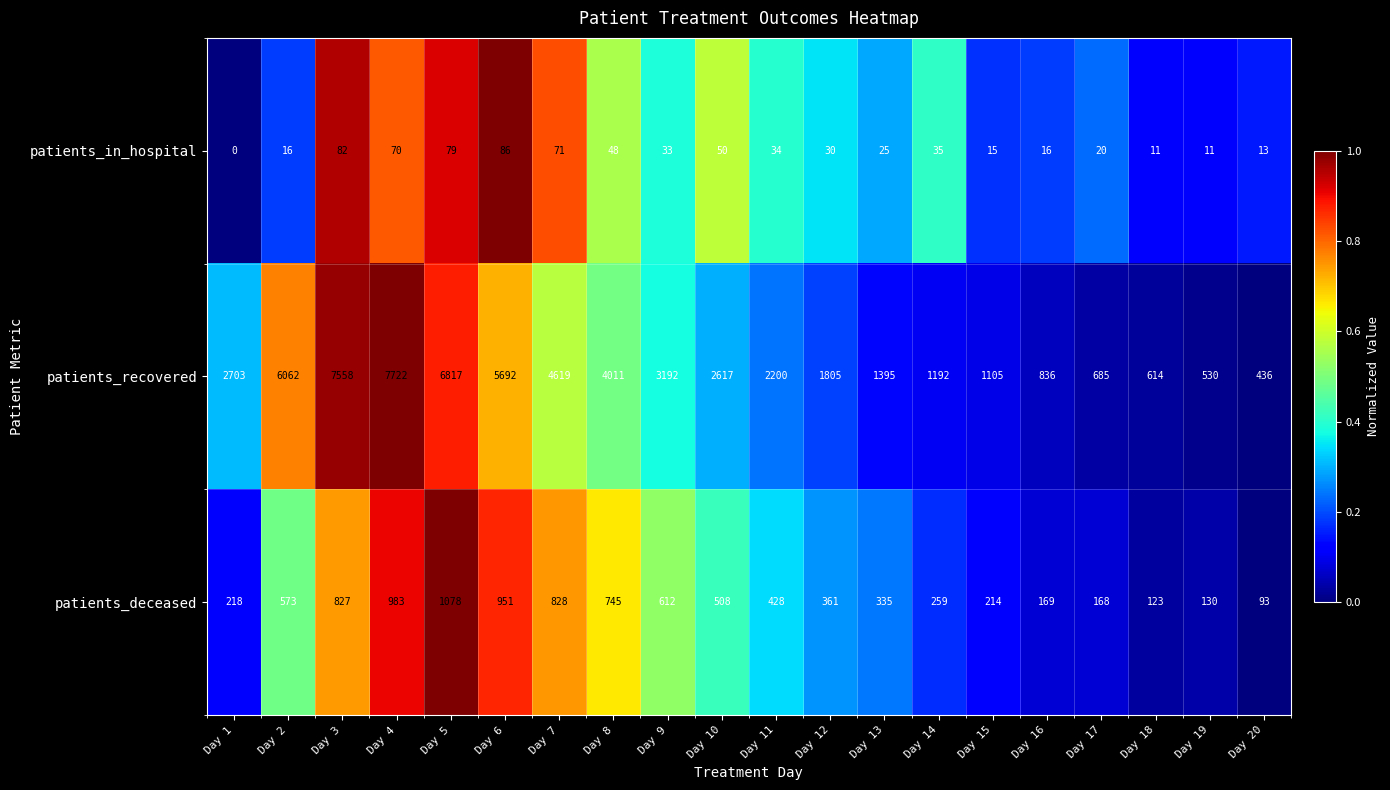

Which series changed the most between Day 16 and Day 19?

patients_recovered